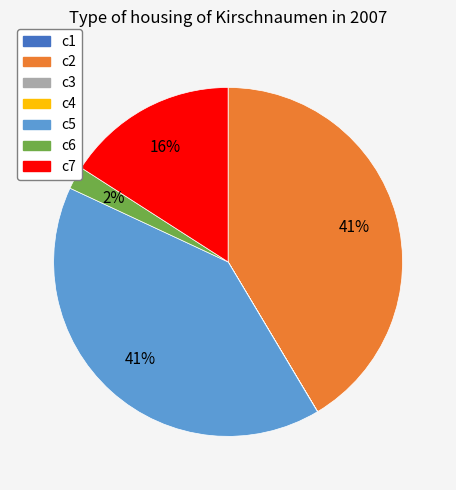

Is there a majority slice in this chart?

No